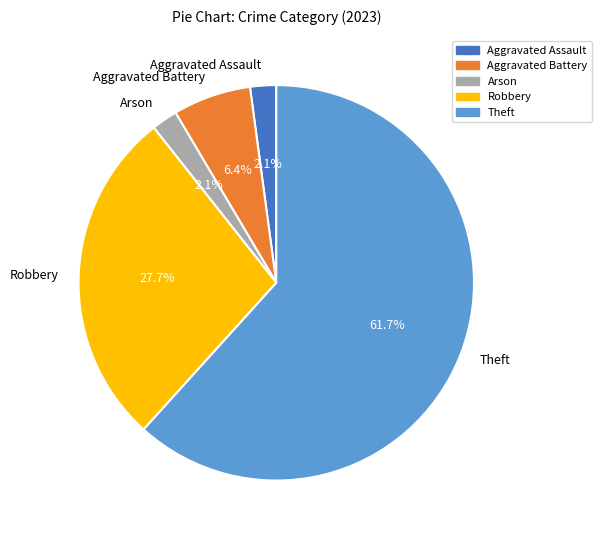

To the nearest percent, what is the difference between the largest and smallest slice percentages?

60%